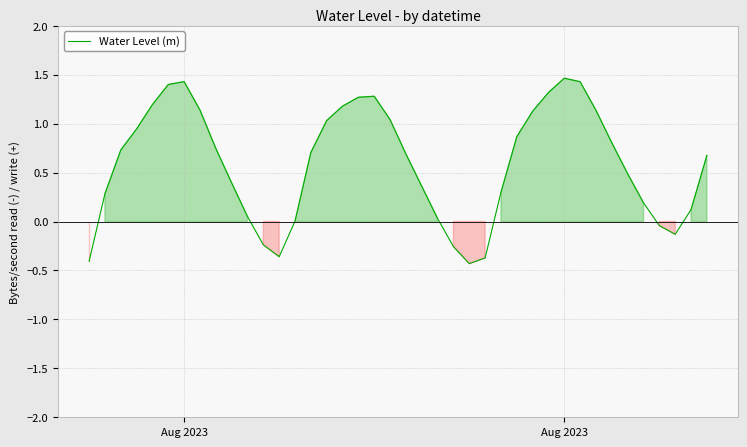

What is the difference between the maximum and minimum values?

1.9